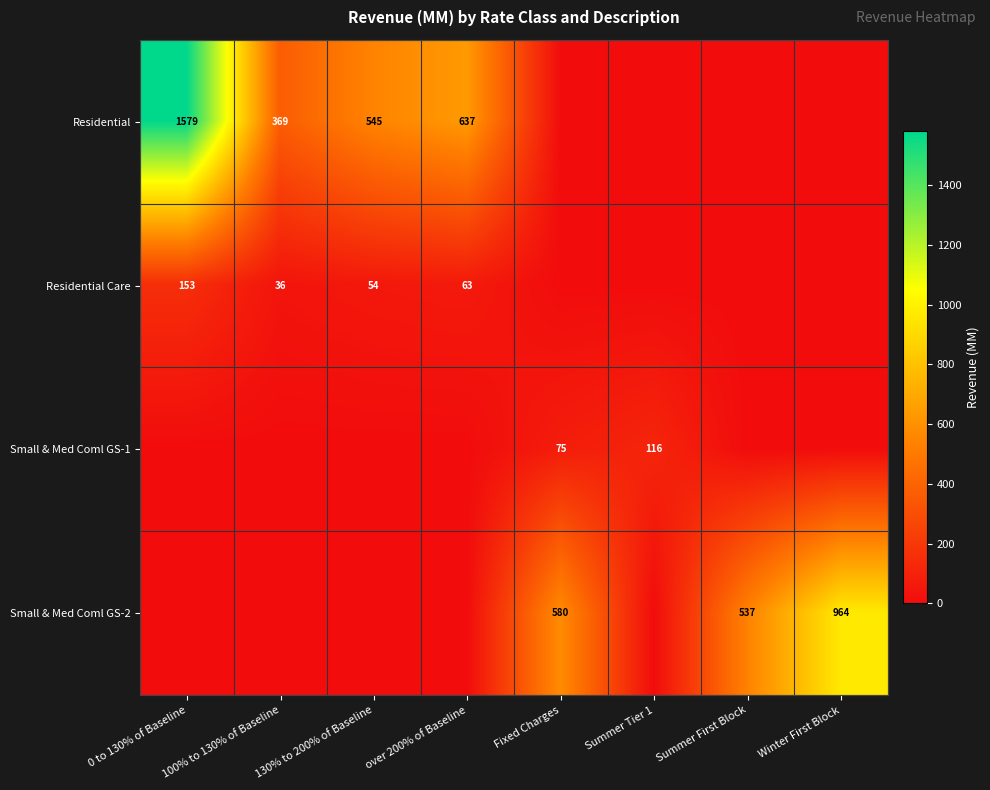

What is the difference between the Residential Care values at over 200% of Baseline and 0 to 130% of Baseline?

90